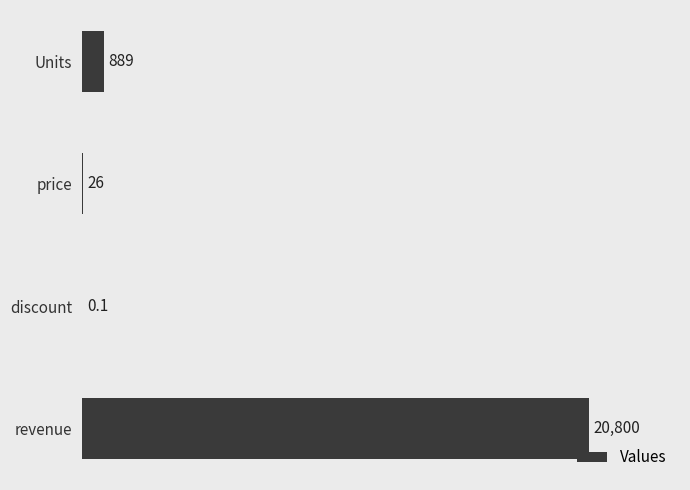

What is the greatest value displayed?

20800.0